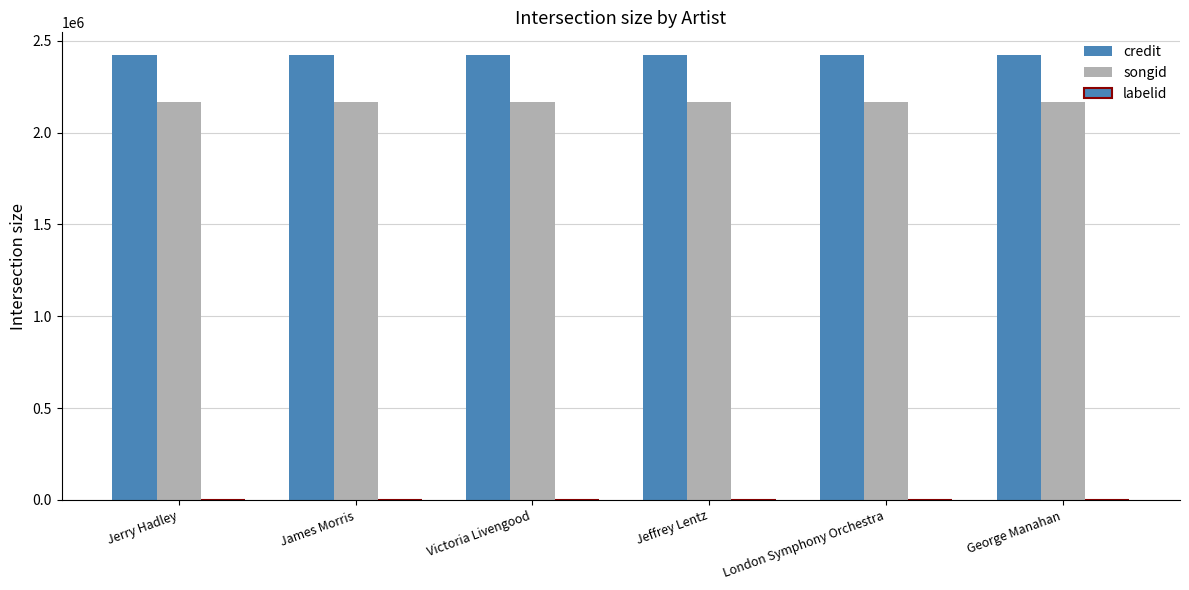

How many categories are shown in the chart?

6